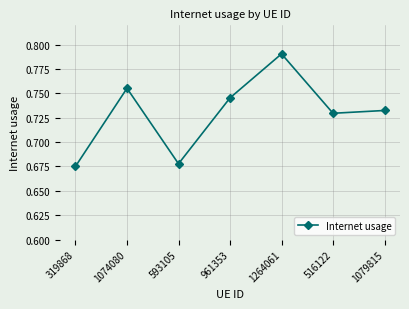

How many values are between 0 and 1?

7